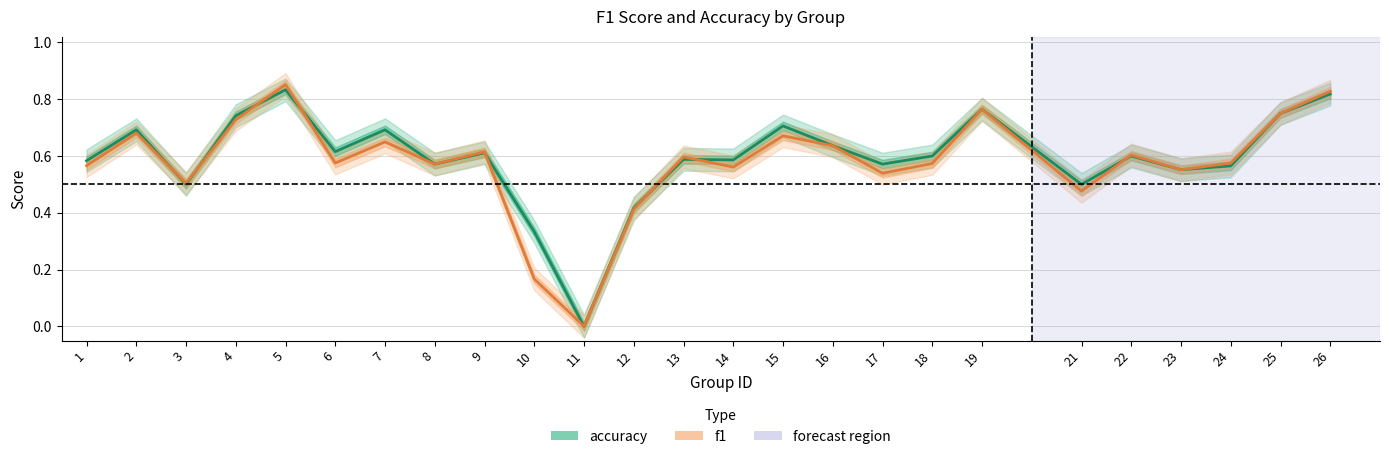

At which label does f1 reach its peak?

5